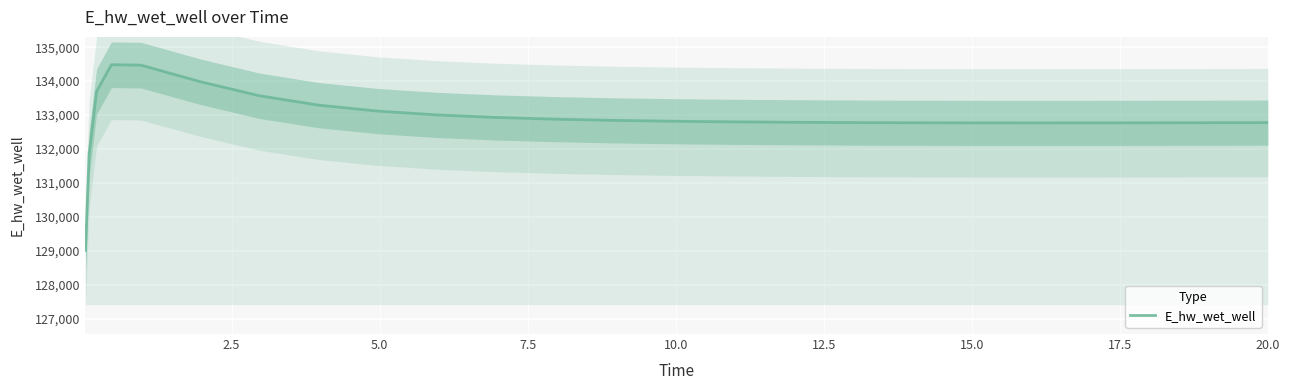

What is the maximum value for E_hw_wet_well?

134481.9